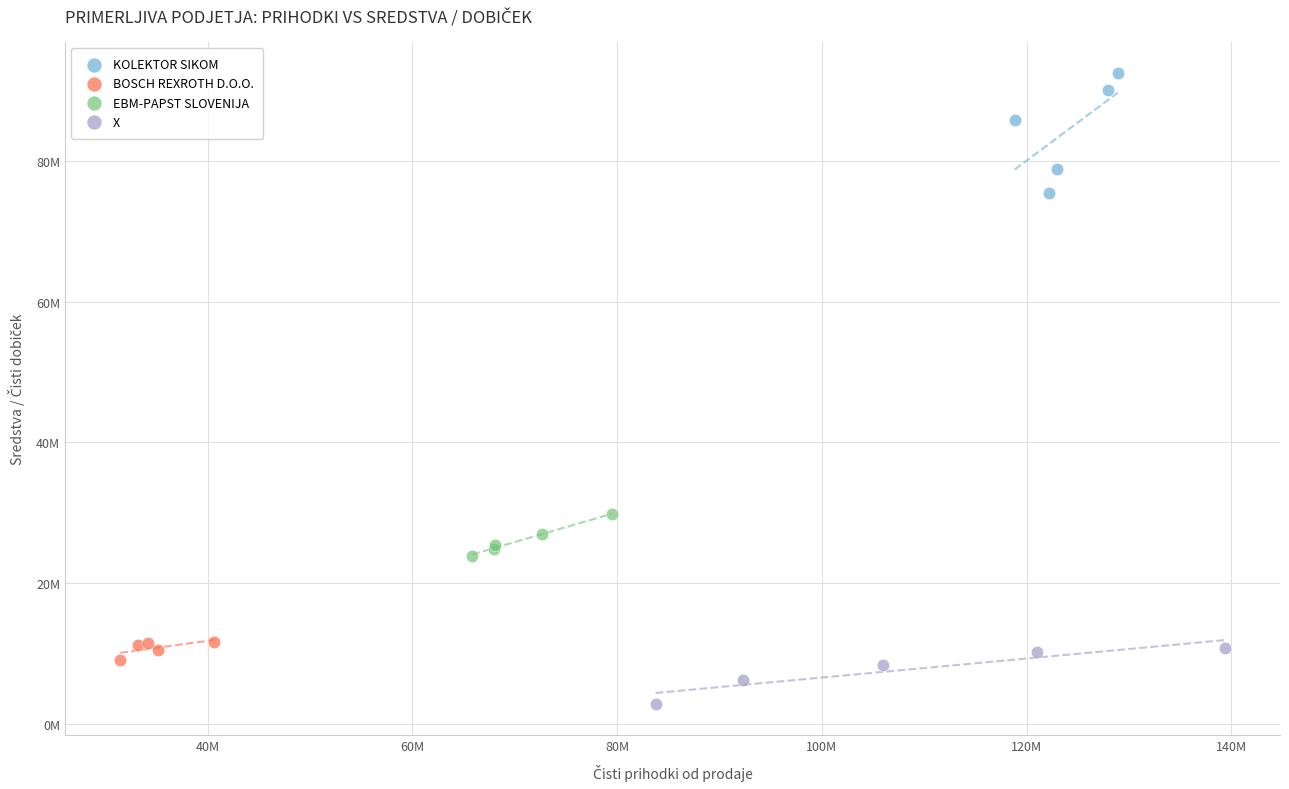

Which series reaches the maximum Y coordinate?

KOLEKTOR SIKOM